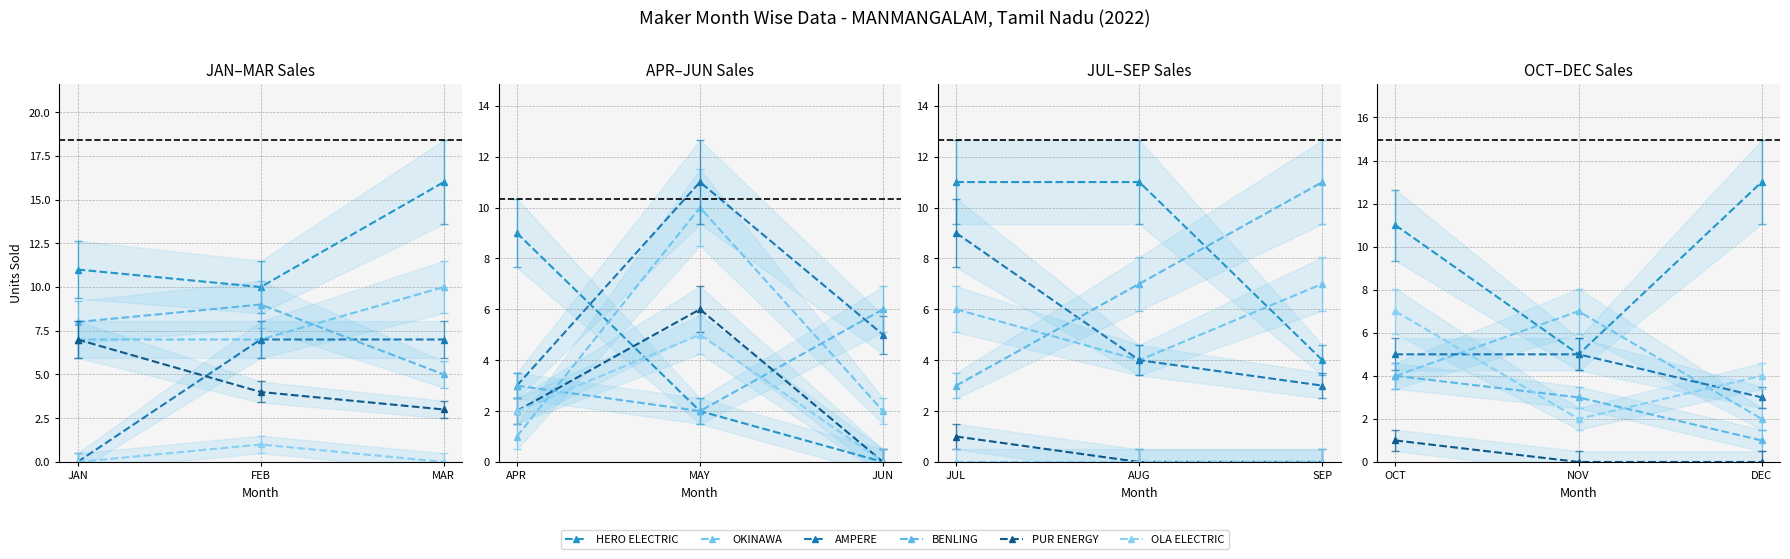

Rank the series at FEB from highest to lowest value.

HERO ELECTRIC, BENLING, OKINAWA, AMPERE, PUR ENERGY, OLA ELECTRIC